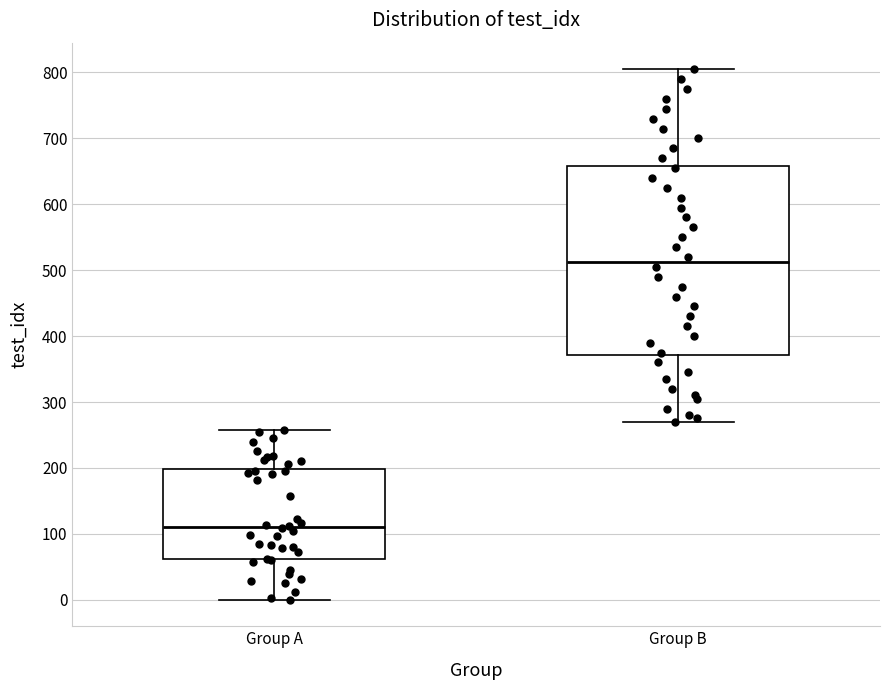

Which box is the tallest, from its lower edge to its upper edge?

Group B